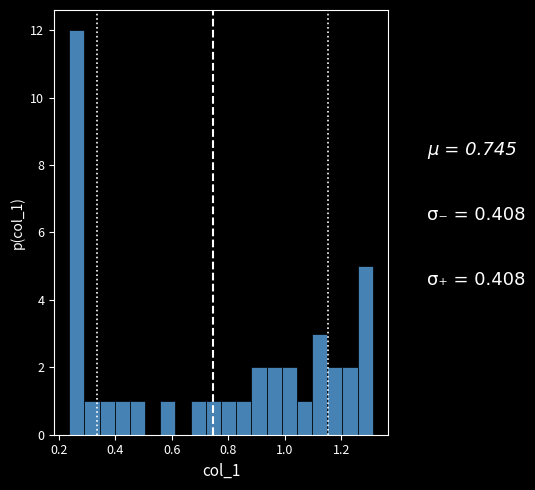

Read against the x-axis, roughly where is the centre of the tallest bar?

0.26